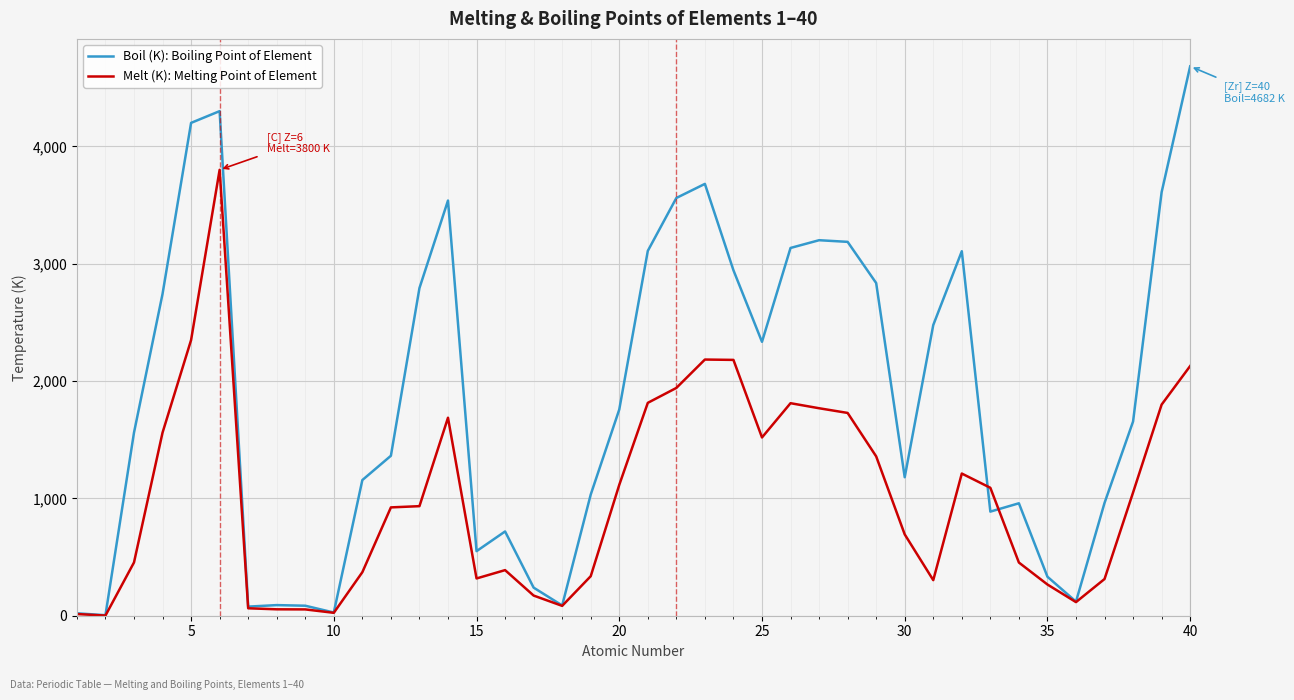

What is the sum of all Melt (K): Melting Point of Element values?

40423.2